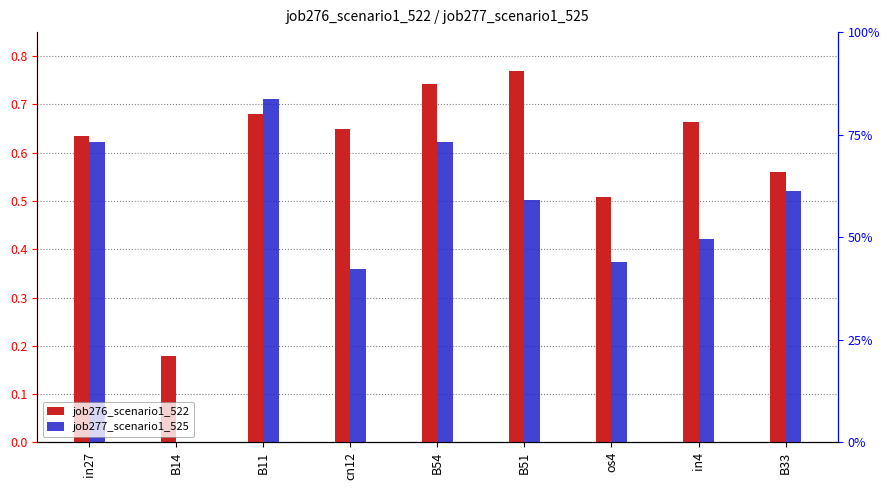

At which label does job277_scenario1_525 reach its peak?

B11